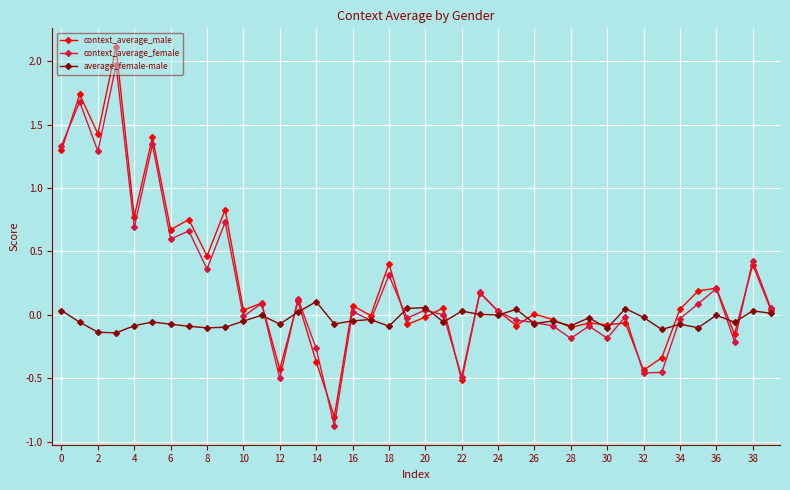

Which series has the widest spread of values?

context_average_male